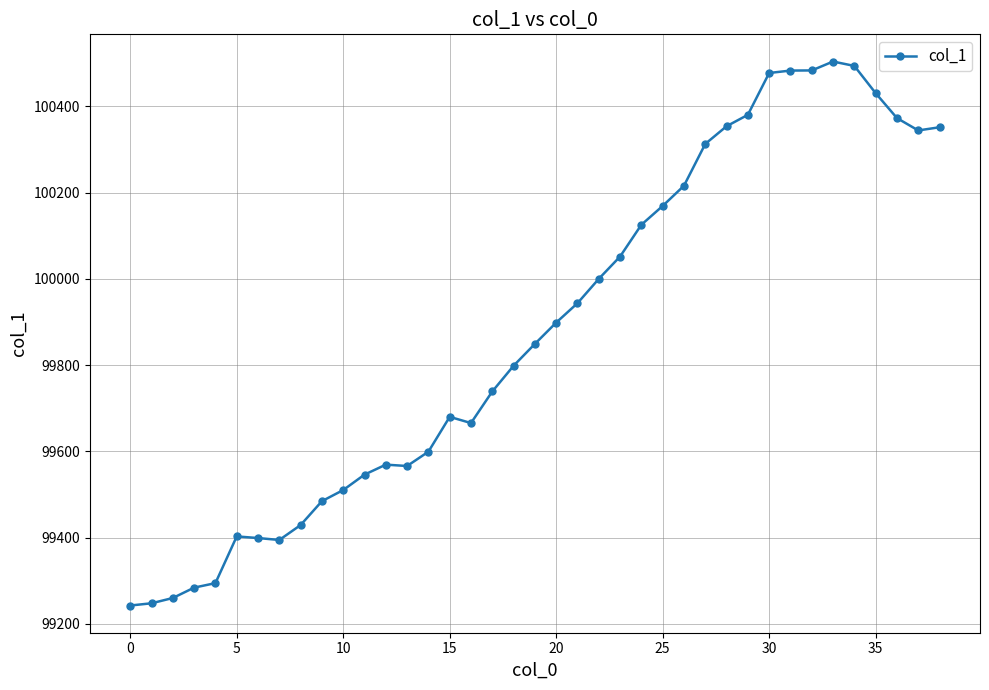

What is the sum of all values?

3895356.7